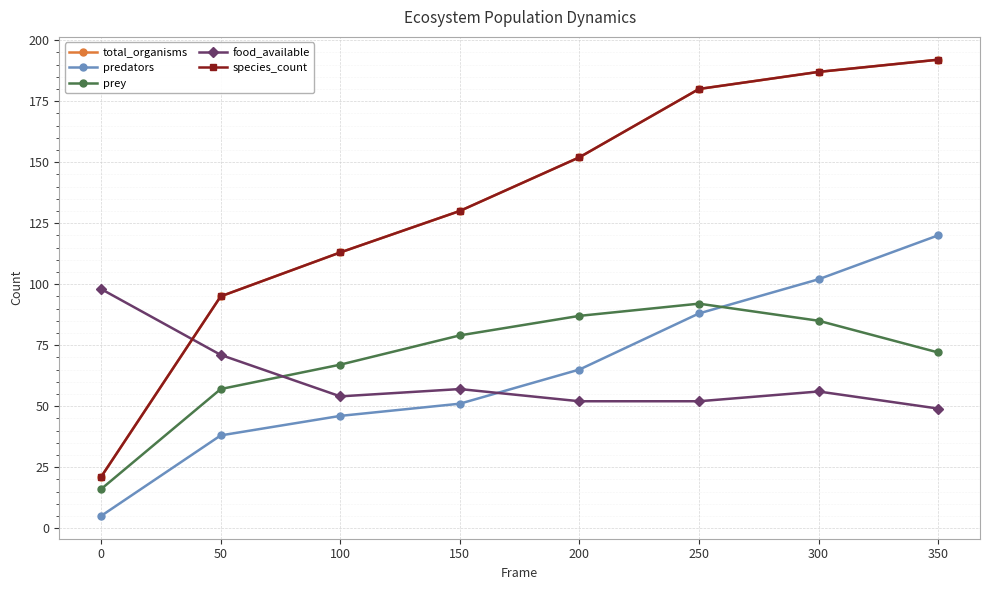

Reading right to left, list all the values displayed in this chart.

total_organisms: 350=192	300=187	250=180	200=152	150=130	100=113	50=95	0=21
predators: 350=120	300=102	250=88	200=65	150=51	100=46	50=38	0=5
prey: 350=72	300=85	250=92	200=87	150=79	100=67	50=57	0=16
food_available: 350=49	300=56	250=52	200=52	150=57	100=54	50=71	0=98
species_count: 350=192	300=187	250=180	200=152	150=130	100=113	50=95	0=21